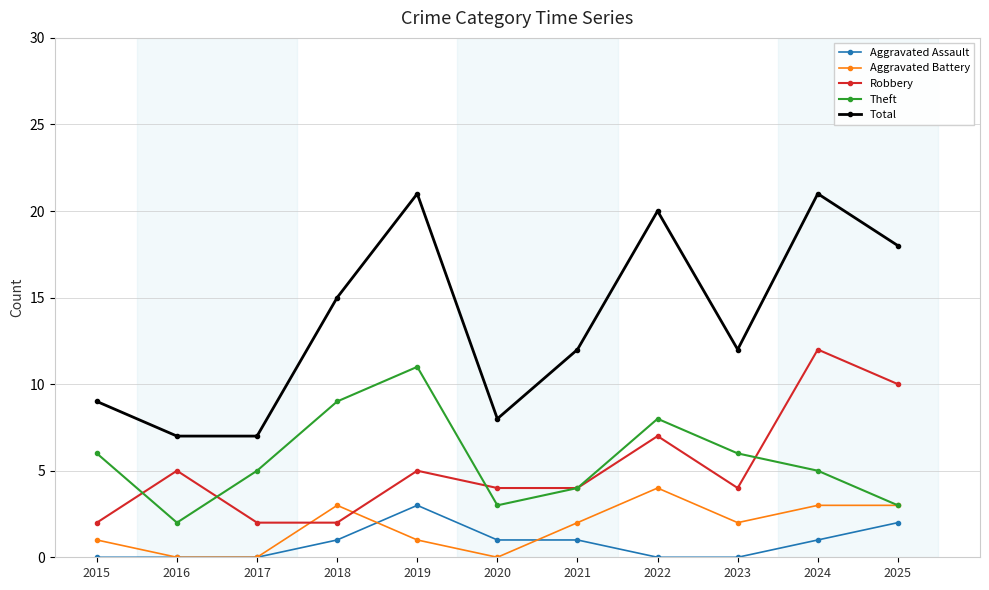

What is the sum of the Aggravated Battery values at 2020 and 2019?

1